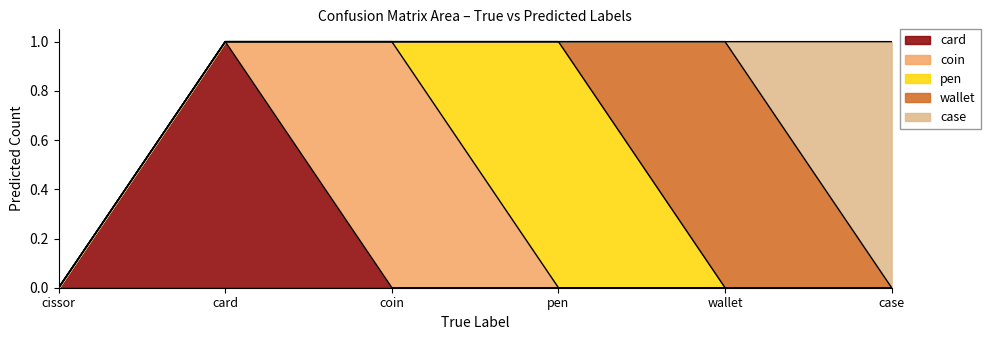

Does the chart have visible grid lines?

No